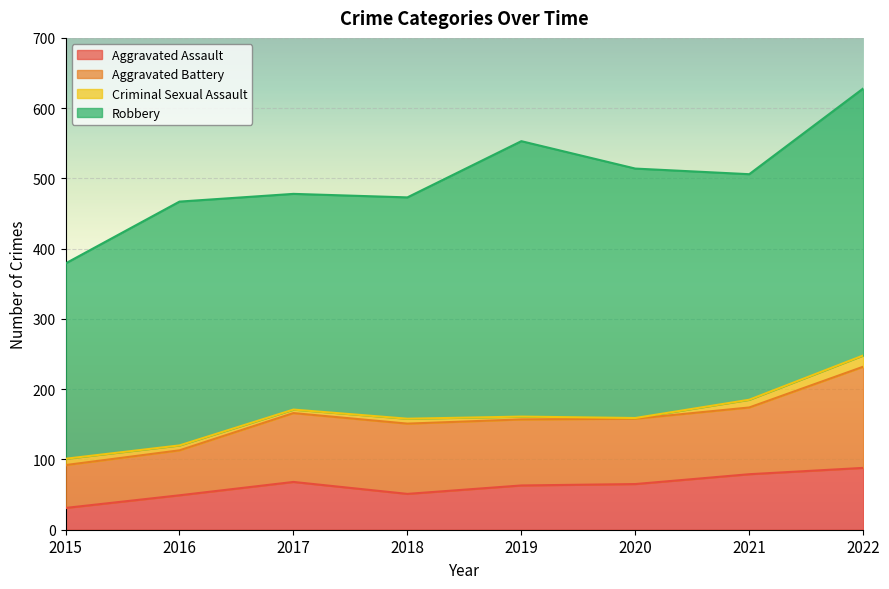

In Aggravated Battery, how many points are higher than both neighbors (excluding endpoints)?

1